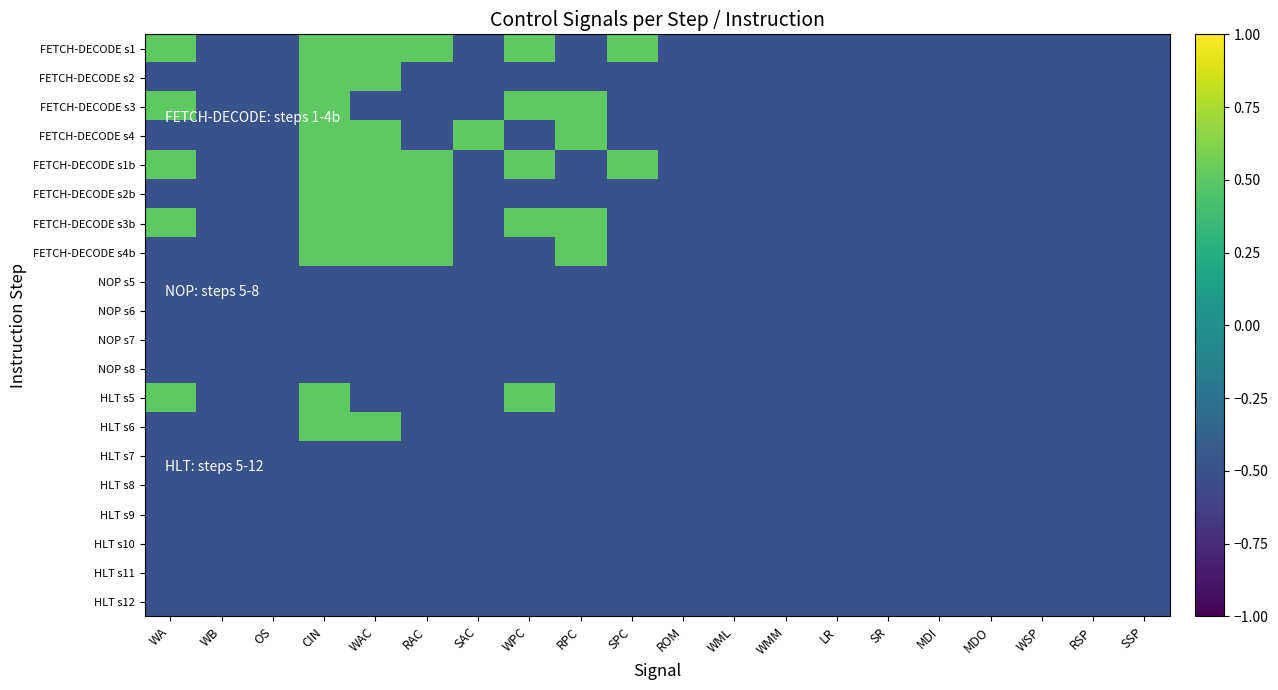

Rank the series at WSP from highest to lowest value.

FETCH-DECODE s1, FETCH-DECODE s2, FETCH-DECODE s3, FETCH-DECODE s4, FETCH-DECODE s1b, FETCH-DECODE s2b, FETCH-DECODE s3b, FETCH-DECODE s4b, NOP s5, NOP s6, NOP s7, NOP s8, HLT s5, HLT s6, HLT s7, HLT s8, HLT s9, HLT s10, HLT s11, HLT s12